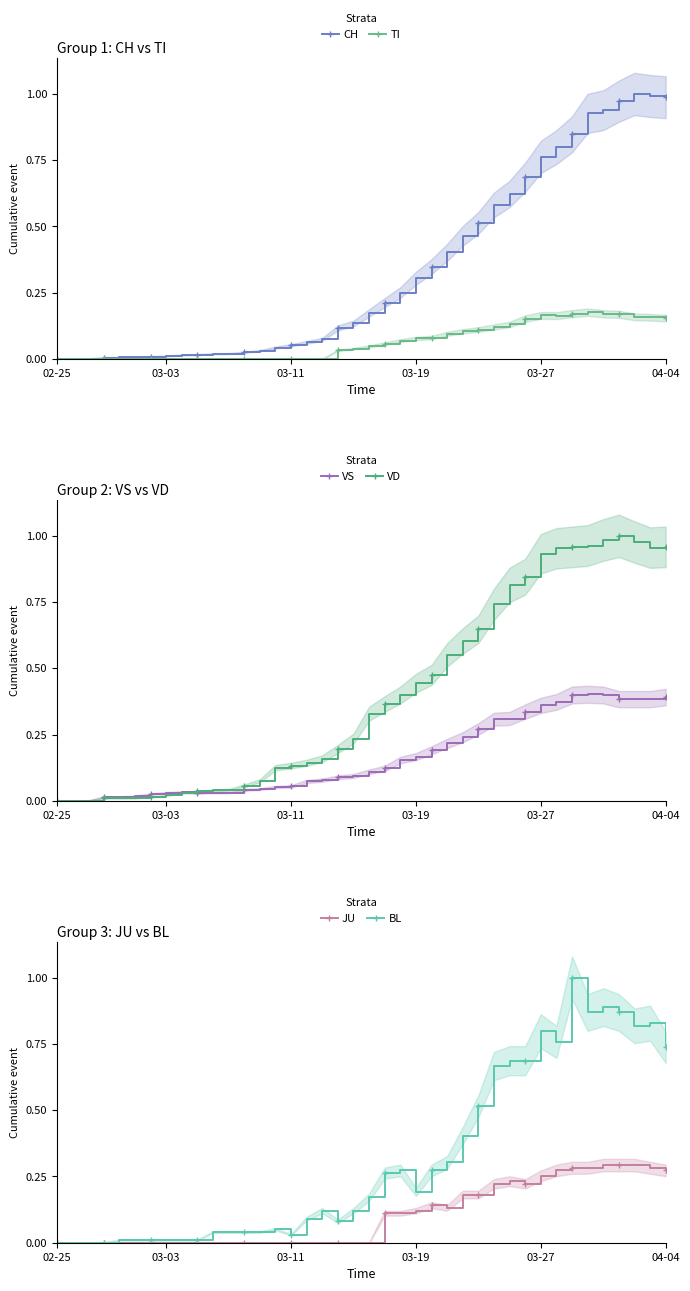

Which series ends up on top after the final intersection of CH and VD?

CH